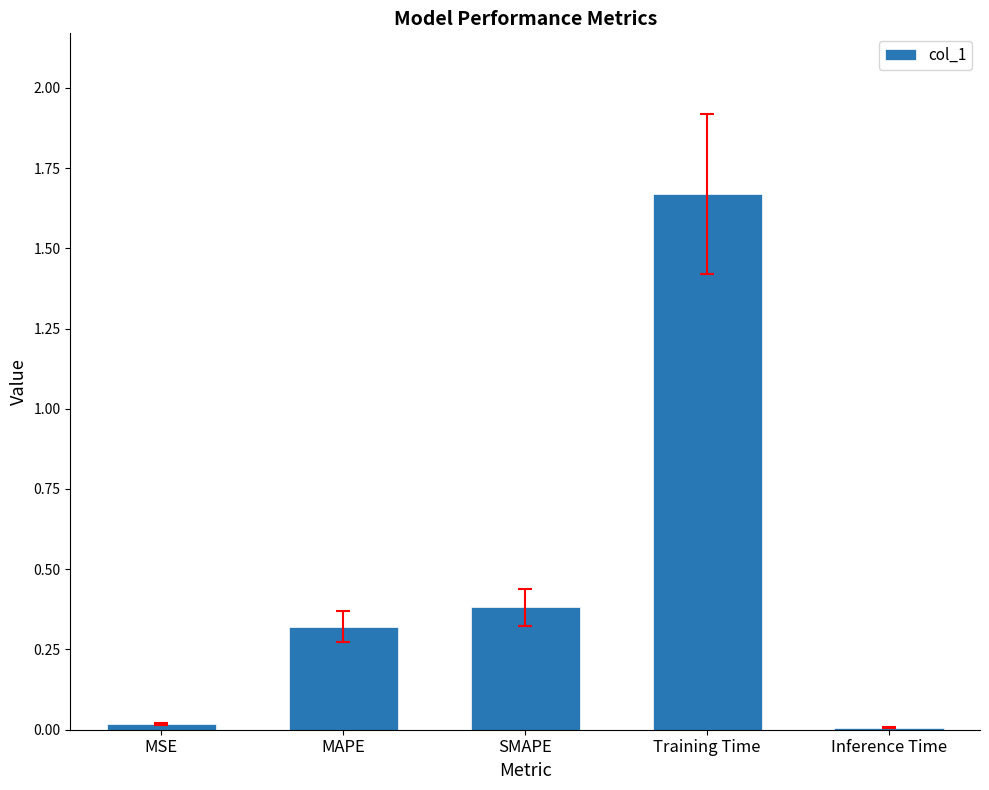

The chart shows a value of 0.5 at MAPE. True or false?

False